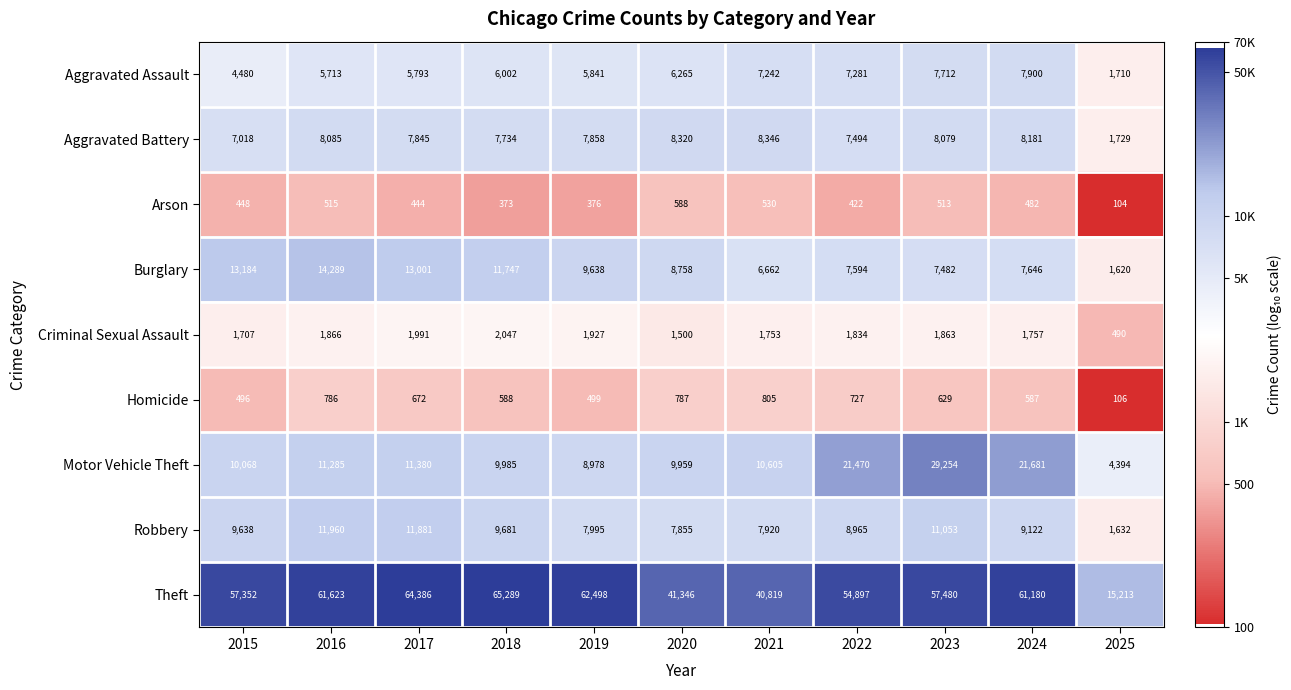

What is the sum of the Arson values at 2023 and 2021?

1043